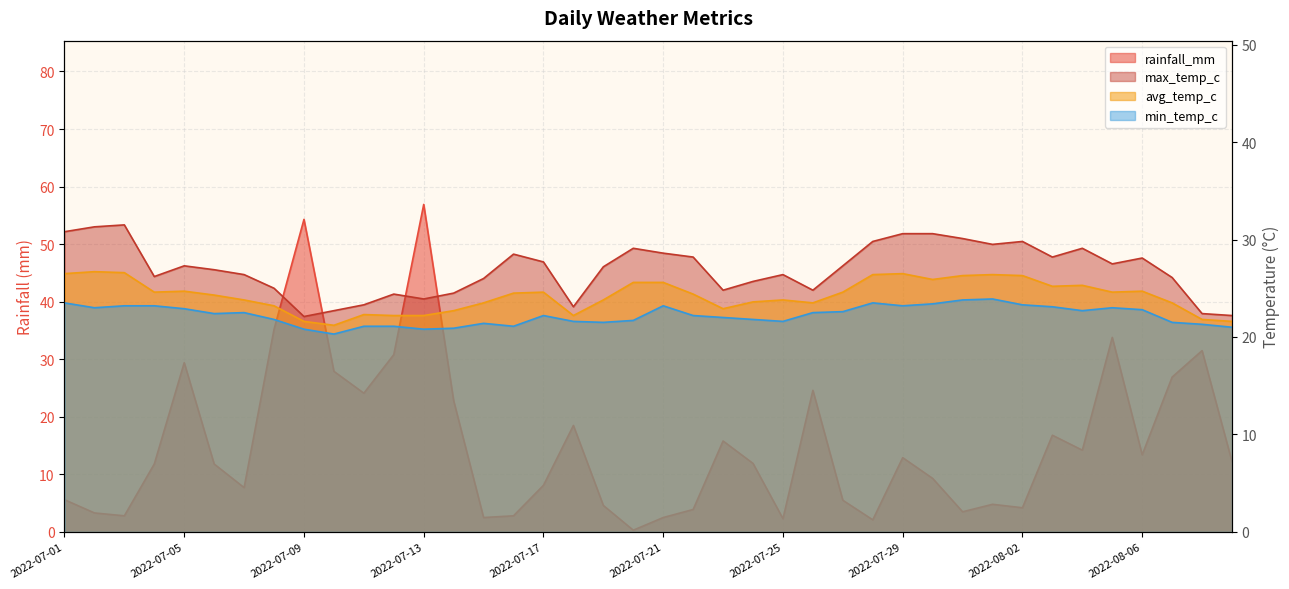

At which category does avg_temp_c reach its first local peak?

2022-07-02